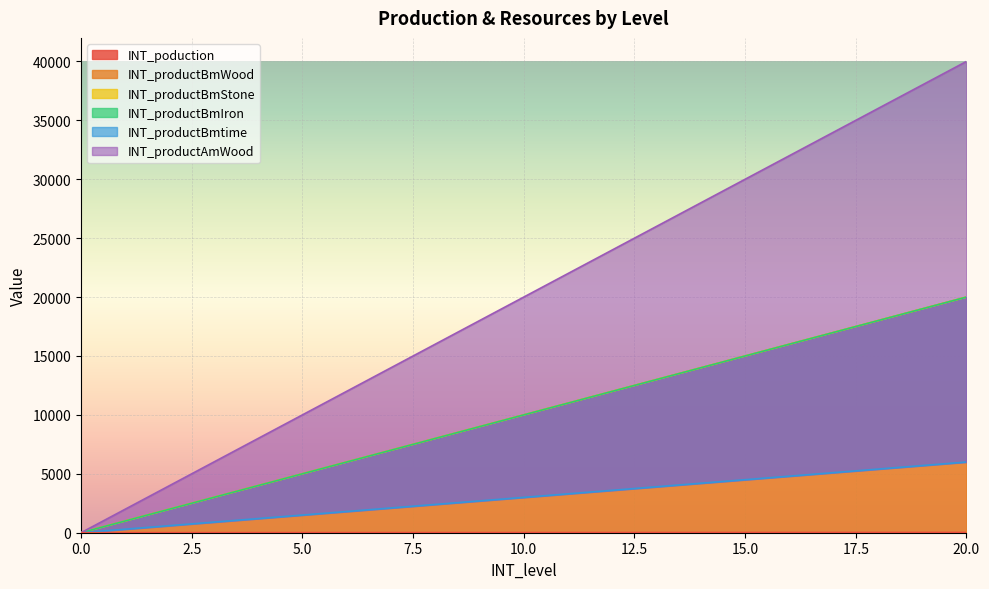

What is the sum of all INT_productBmStone values?

210000